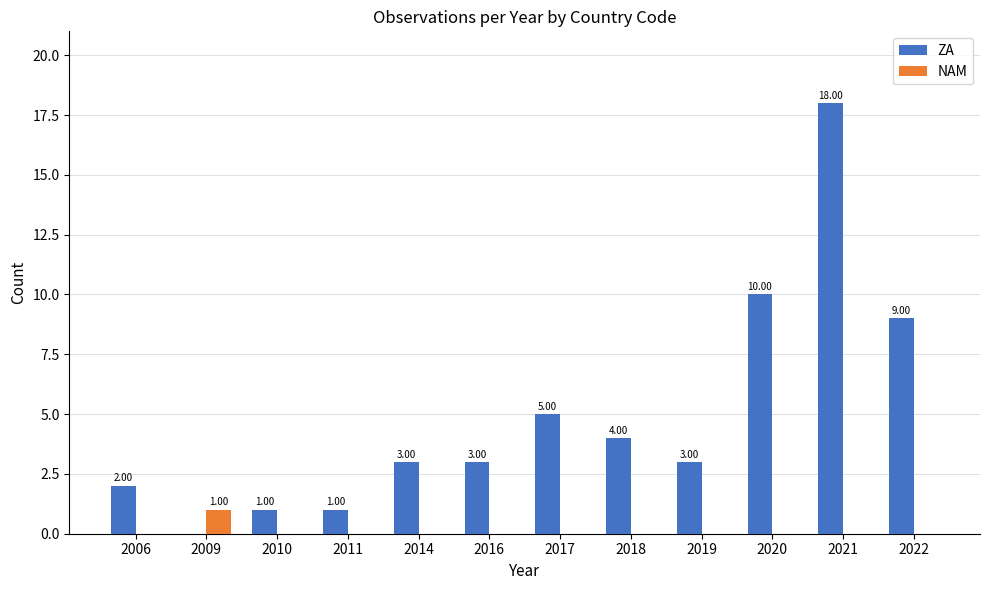

Reading left to right, transcribe all the data shown in this chart.

ZA: 2	0	1	1	3	3	5	4	3	10	18	9
NAM: 0	1	0	0	0	0	0	0	0	0	0	0